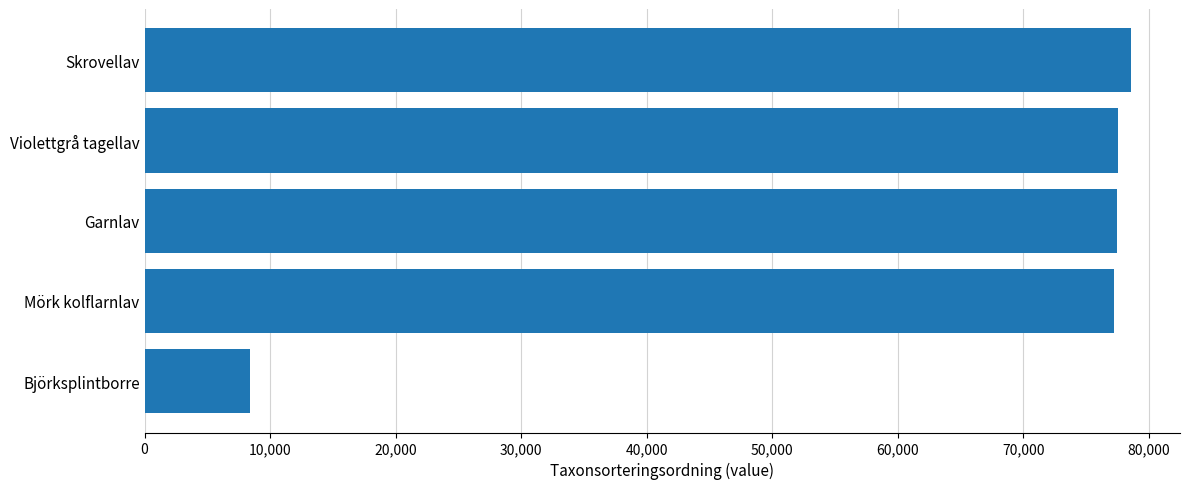

At which category does the chart reach its minimum across all series?

Björksplintborre